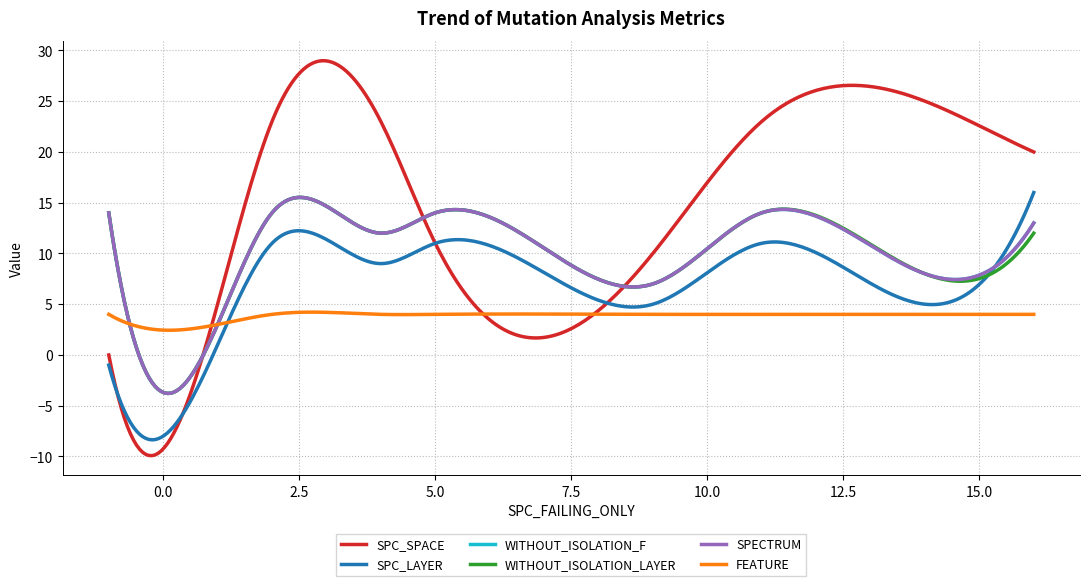

True or false: SPECTRUM and WITHOUT_ISOLATION_F intersect in this chart.

False